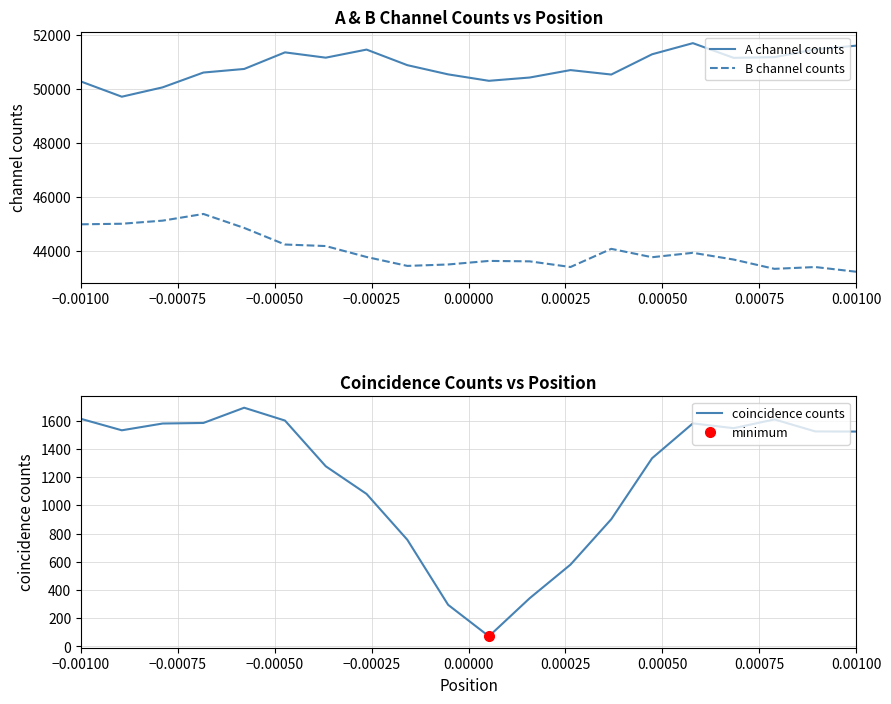

Which category has the lowest value in the B channel counts series?

0.00100